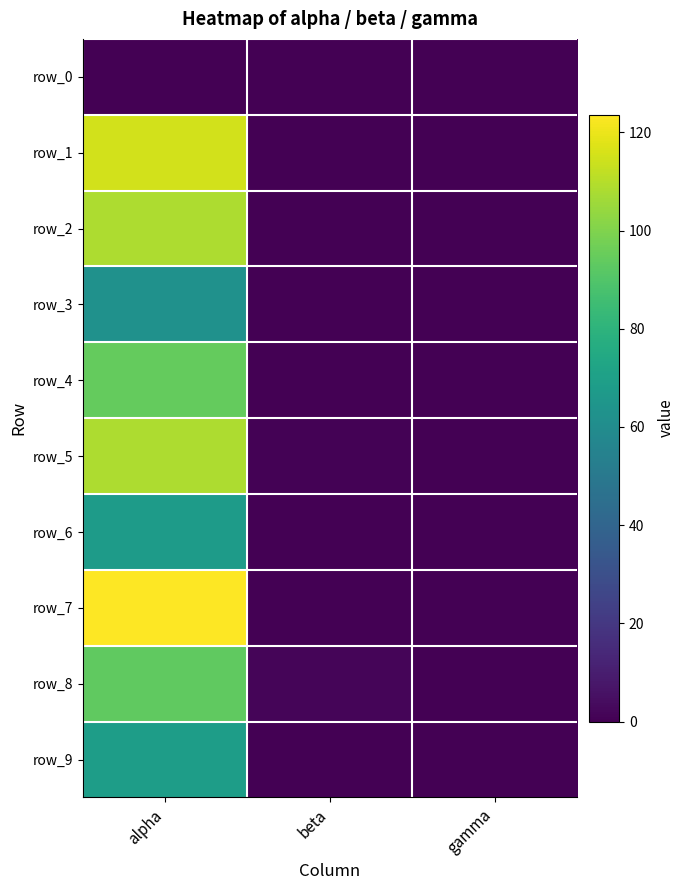

At how many categories does at least one series exceed 24?

1